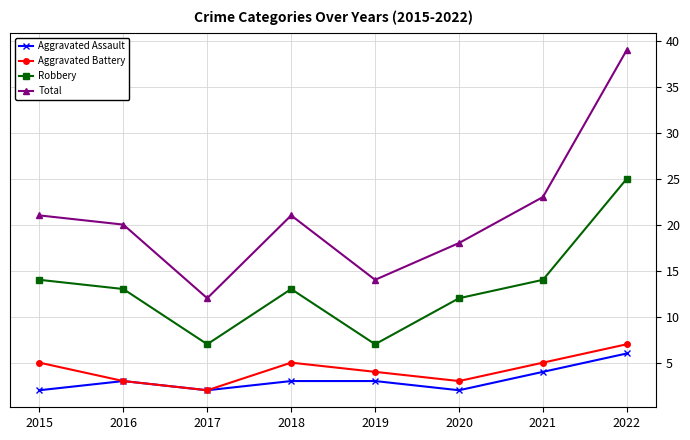

At which label does Robbery first exceed 13?

2015